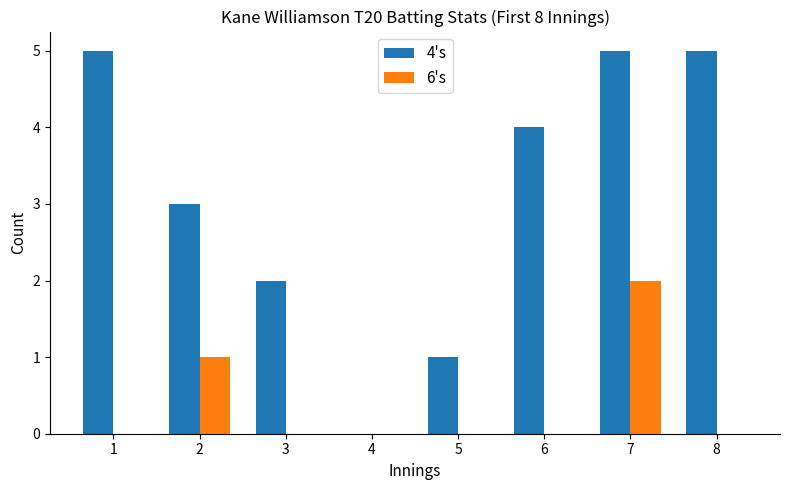

The value of 4's at 1 is 5. True or false?

True